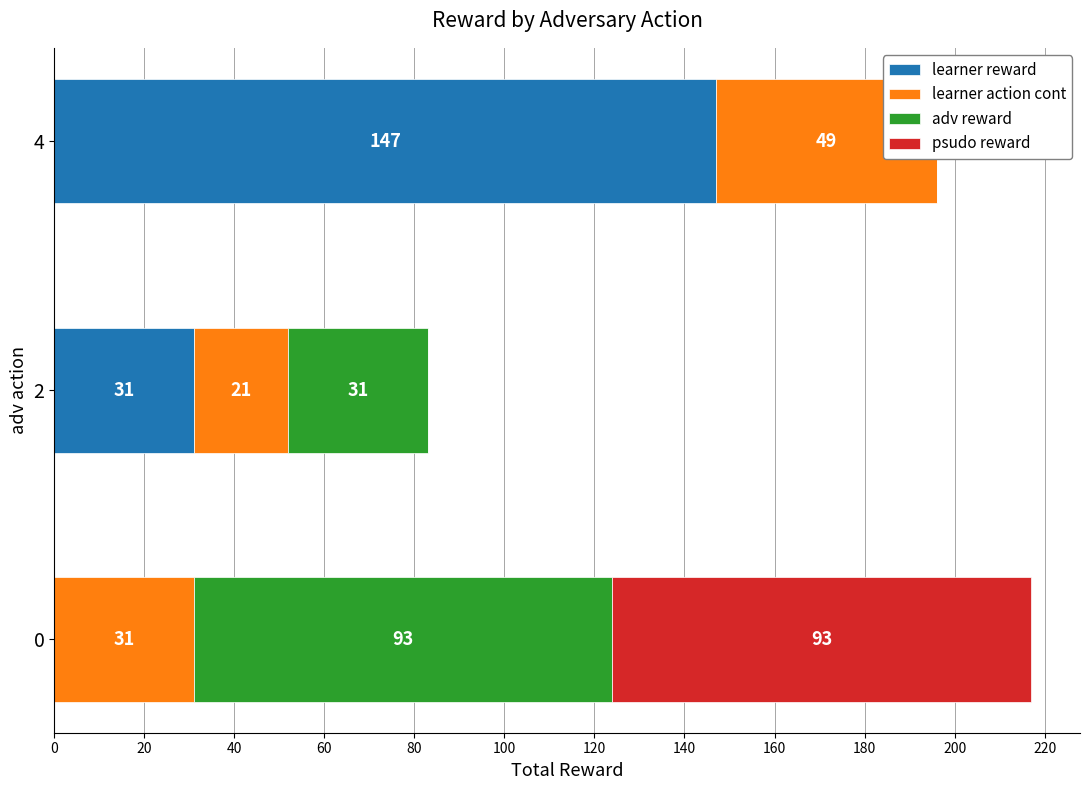

What is the difference between the maximum and minimum values in the learner reward series?

147